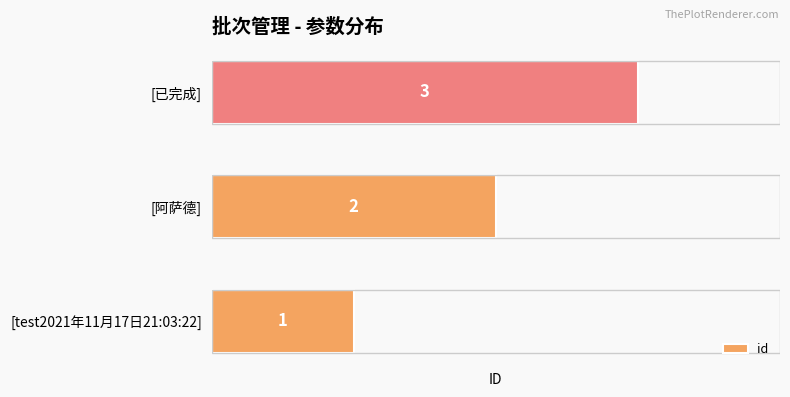

What is the maximum value shown in the chart?

3